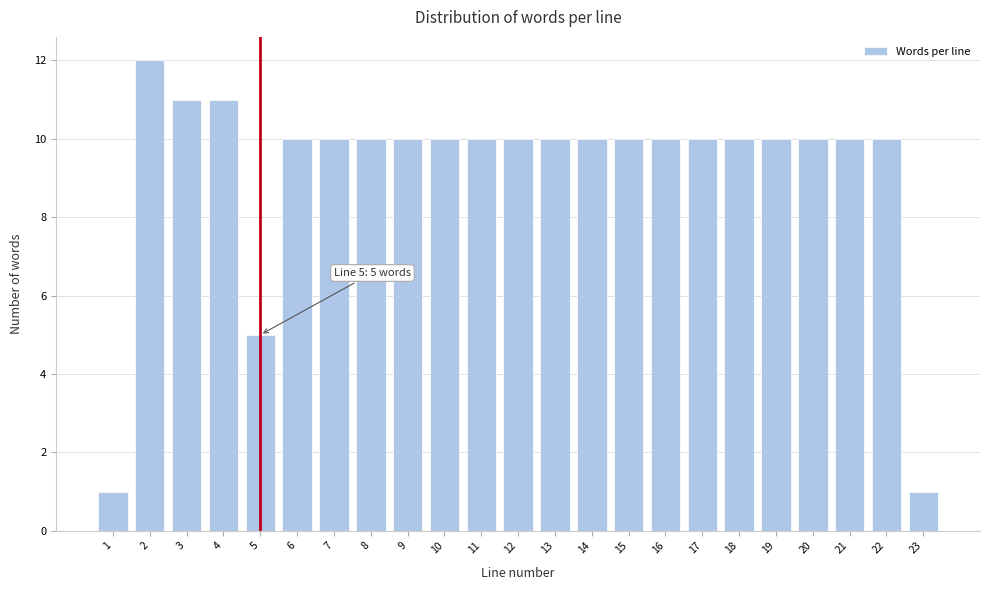

Reading left to right, extract all data points from this chart.

1=1	2=12	3=11	4=11	5=5	6=10	7=10	8=10	9=10	10=10	11=10	12=10	13=10	14=10	15=10	16=10	17=10	18=10	19=10	20=10	21=10	22=10	23=1